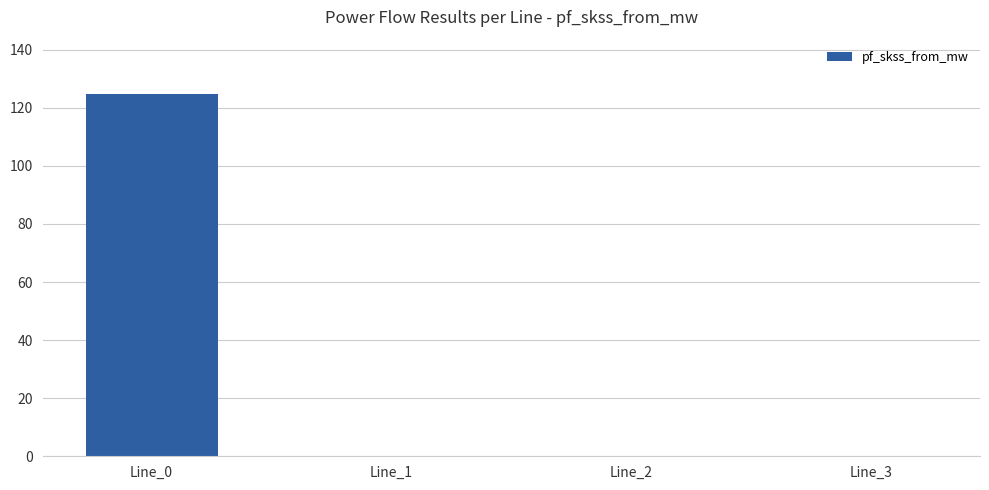

What is the change in value from Line_0 to Line_1?

-124.8